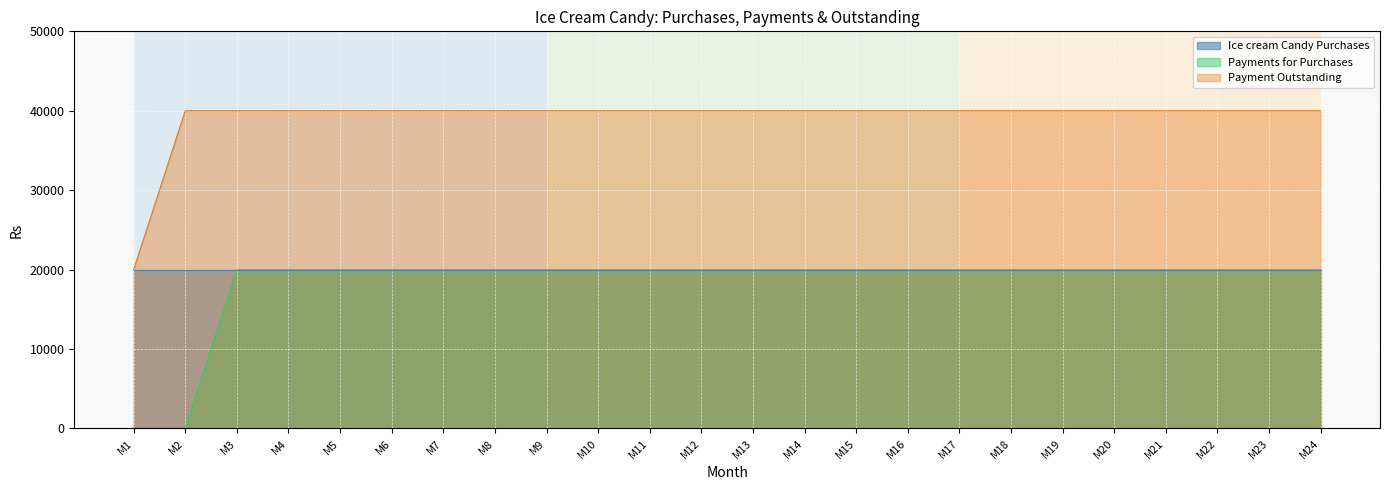

The value of Payment Outstanding at M24 is 40000. True or false?

True